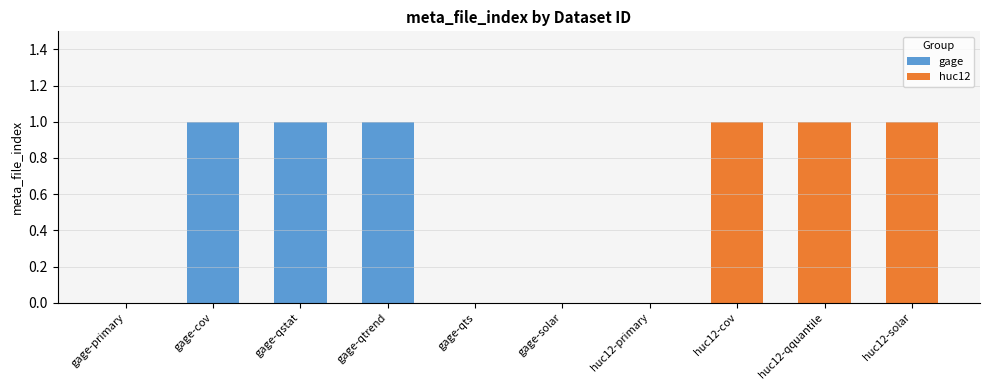

The chart shows a value of 1 at site_no, huc12. True or false?

False